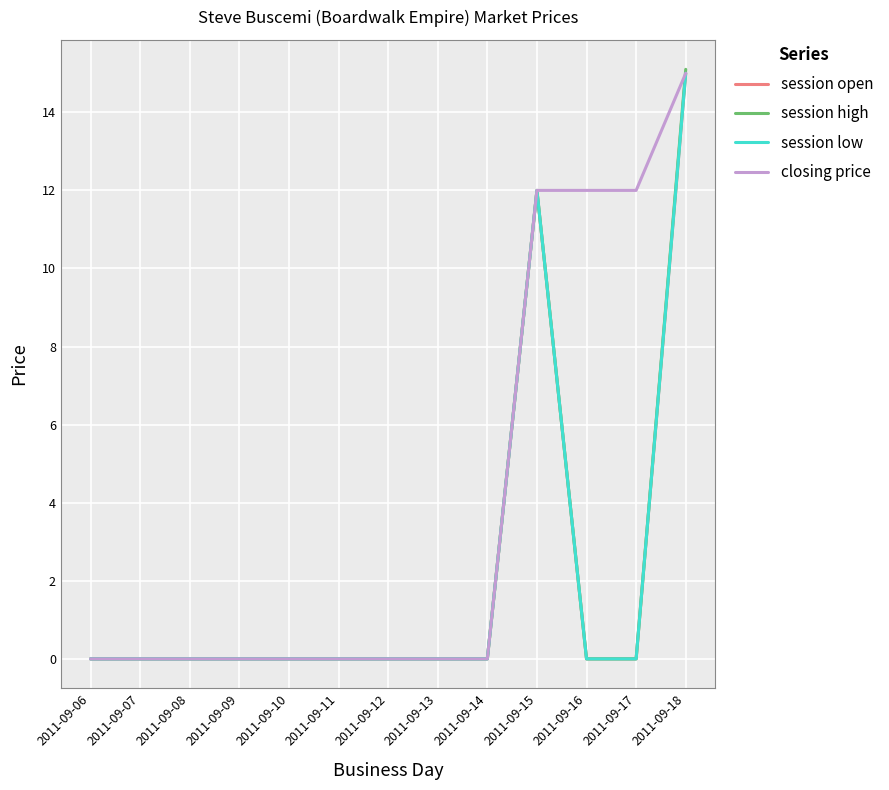

Does the chart display data point markers on the line(s)?

No